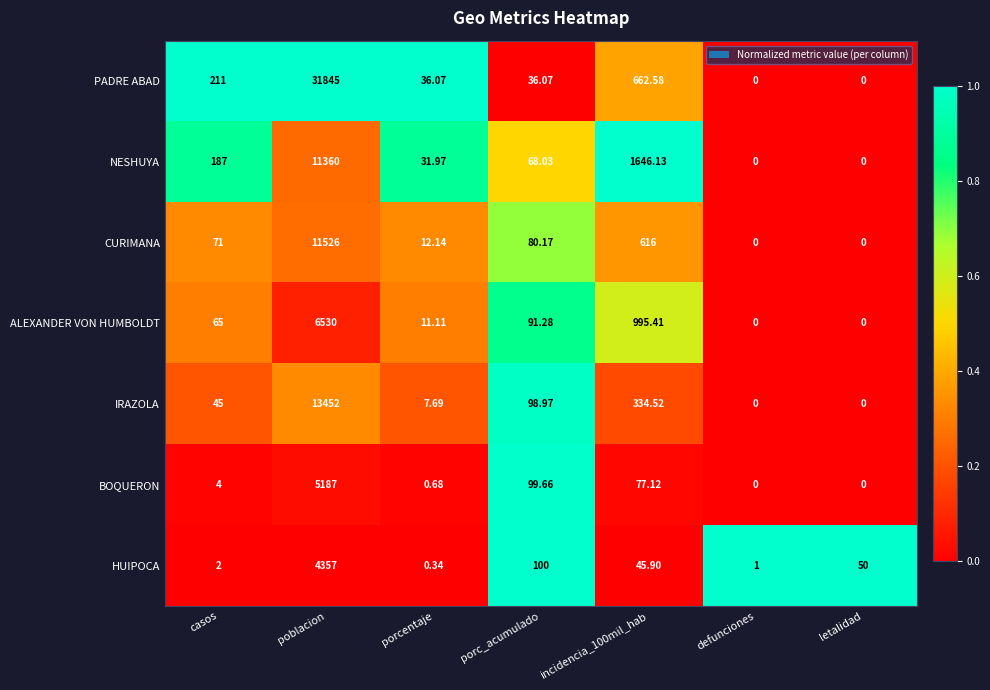

Rank the series by their maximum value, from lowest to highest.

HUIPOCA, BOQUERON, ALEXANDER VON HUMBOLDT, NESHUYA, CURIMANA, IRAZOLA, PADRE ABAD